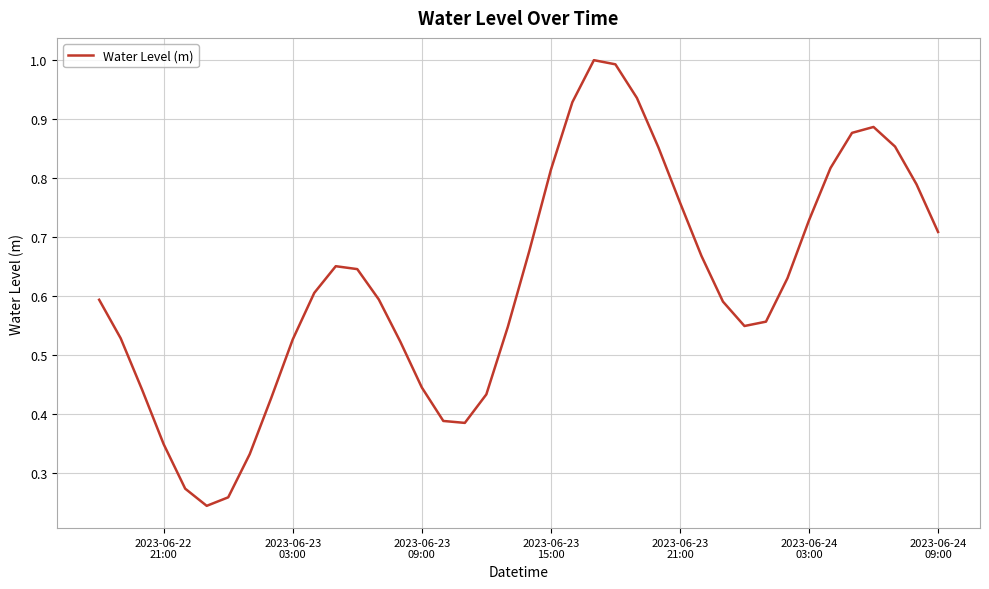

What is the maximum value shown in the chart?

1.0